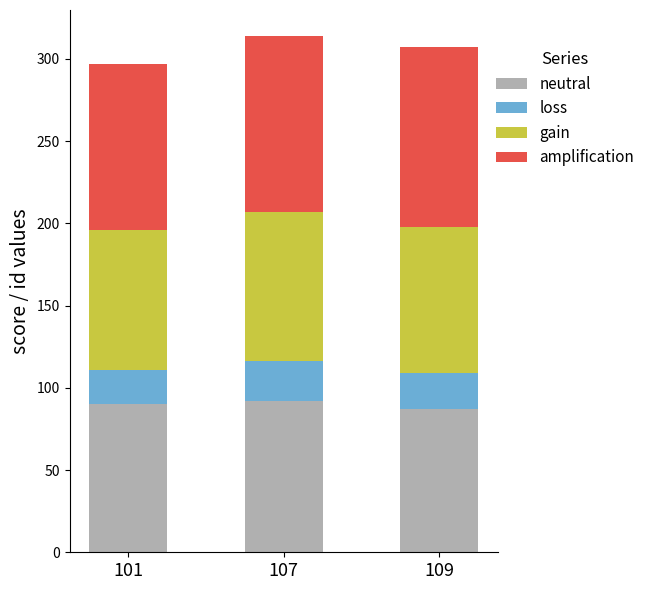

Does the chart contain any negative values?

No